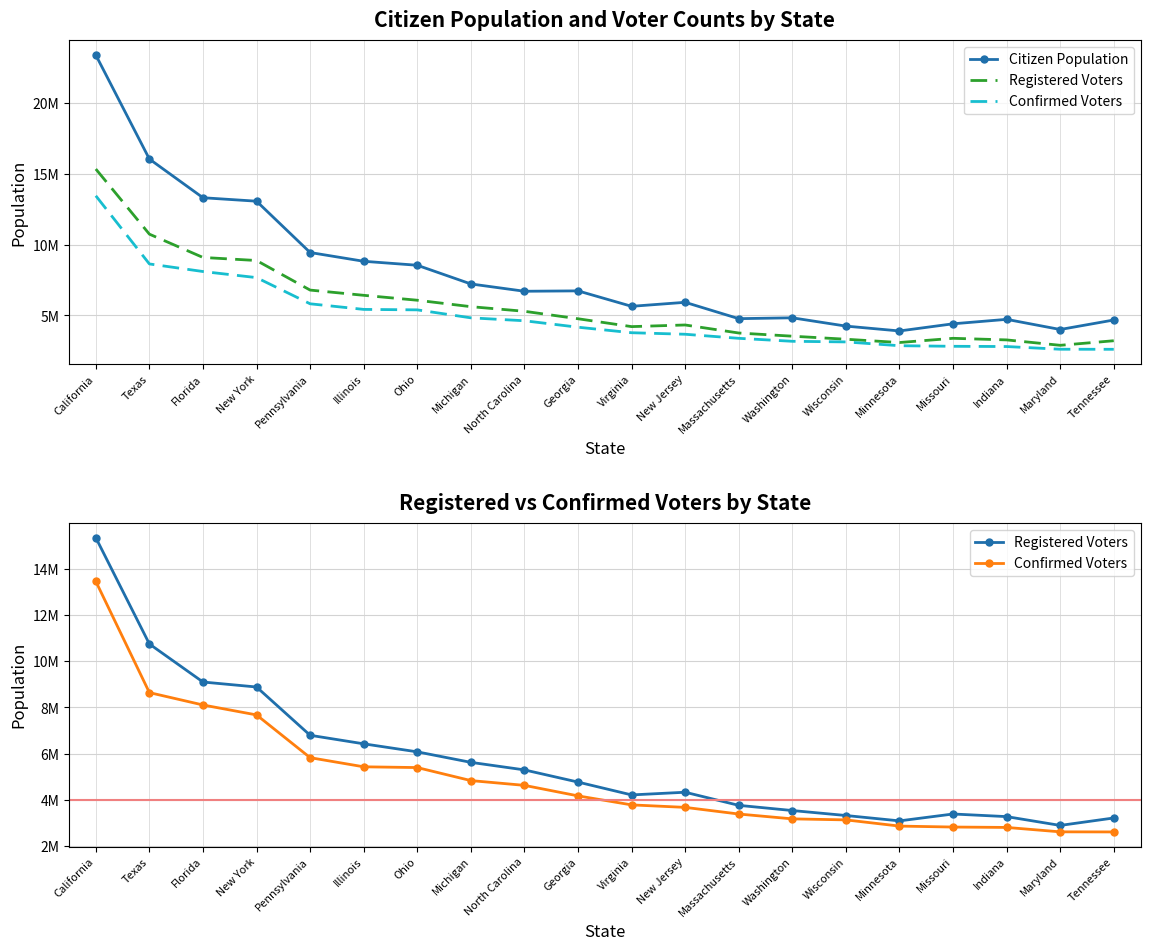

Reading left to right, list all the values displayed in this chart.

Citizen Population: 23418000	16062000	13326000	13081000	9451000	8831000	8550000	7228000	6711000	6738000	5646000	5929000	4773000	4833000	4247000	3903000	4409000	4724000	4006000	4678000
Registered Voters: 15356000	10750000	9102000	8886000	6794000	6424000	6076000	5621000	5294000	4766000	4210000	4326000	3758000	3533000	3318000	3085000	3383000	3270000	2888000	3211000
Confirmed Voters: 13463000	8643000	8107000	7676000	5824000	5428000	5395000	4831000	4624000	4168000	3778000	3670000	3382000	3172000	3128000	2859000	2818000	2801000	2610000	2606000